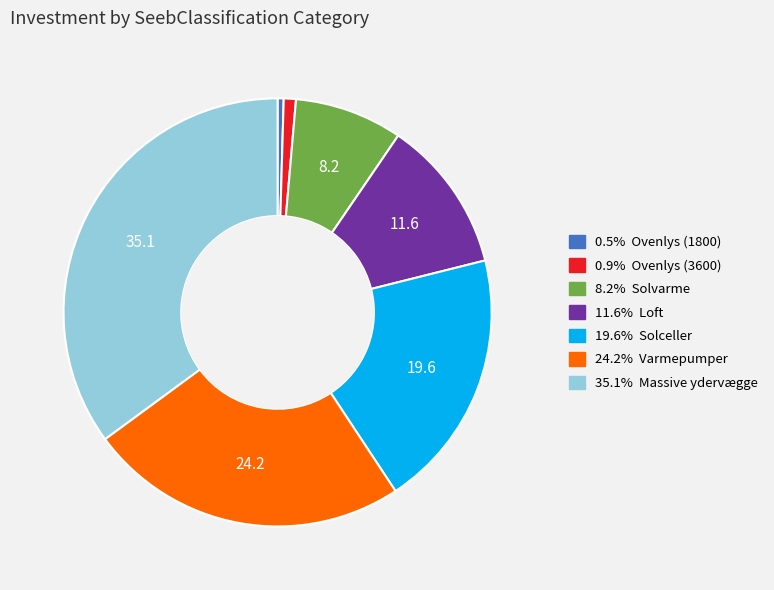

Does any single category account for the majority?

No